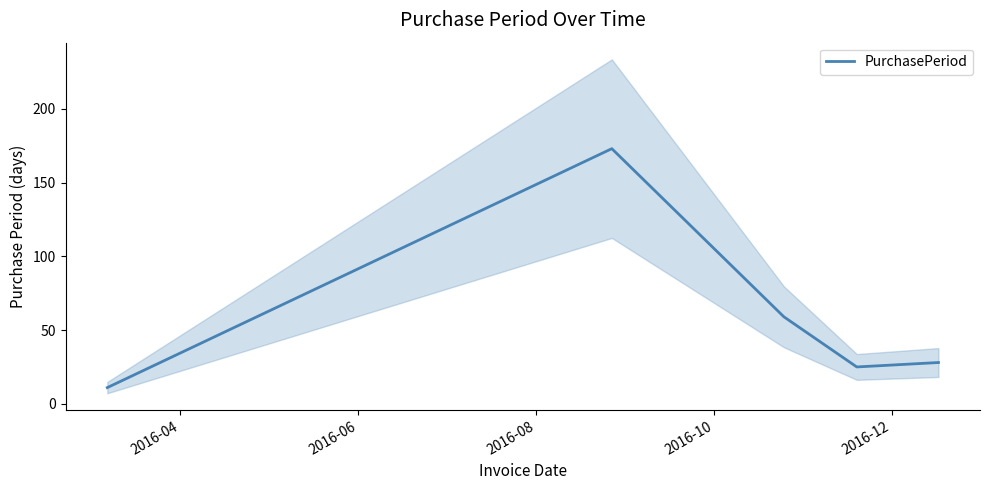

Reading left to right, what are all the values shown in this chart?

11	173	59	25	28